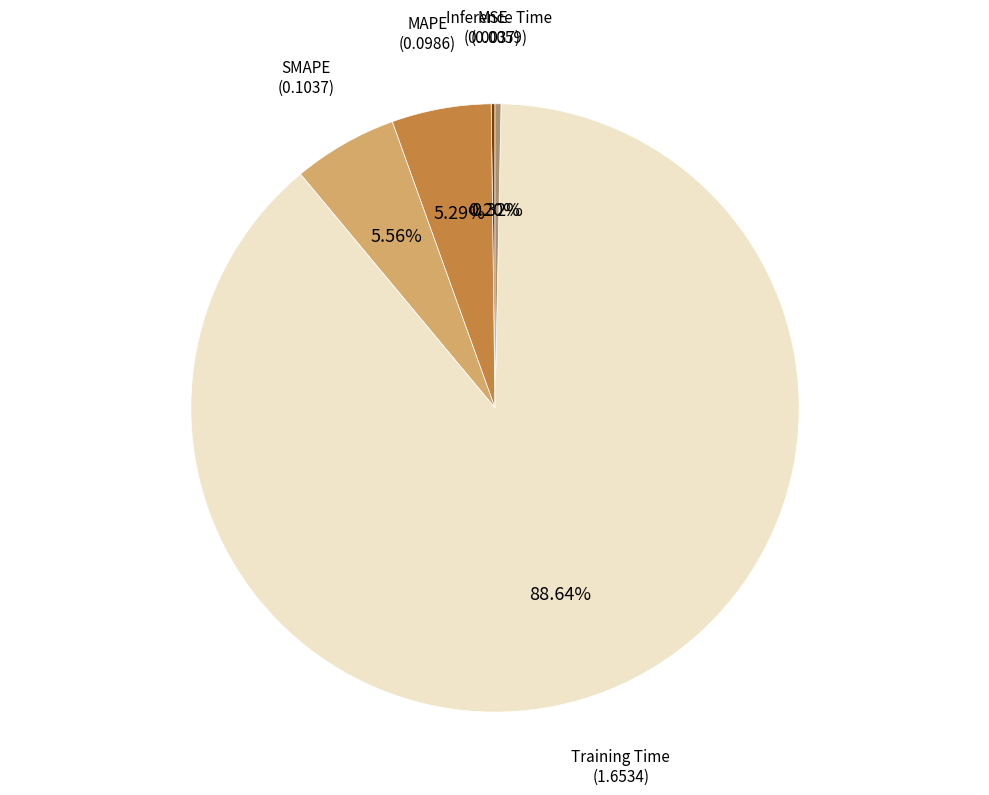

Is there any slice that represents more than half of the pie?

Yes